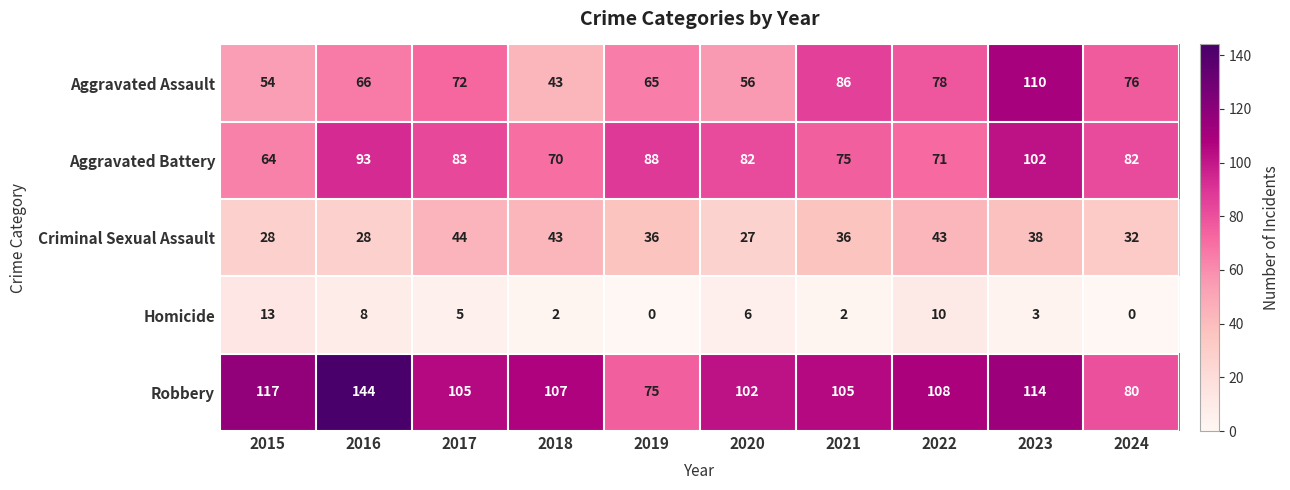

At which category is the sum across all series the highest?

2023